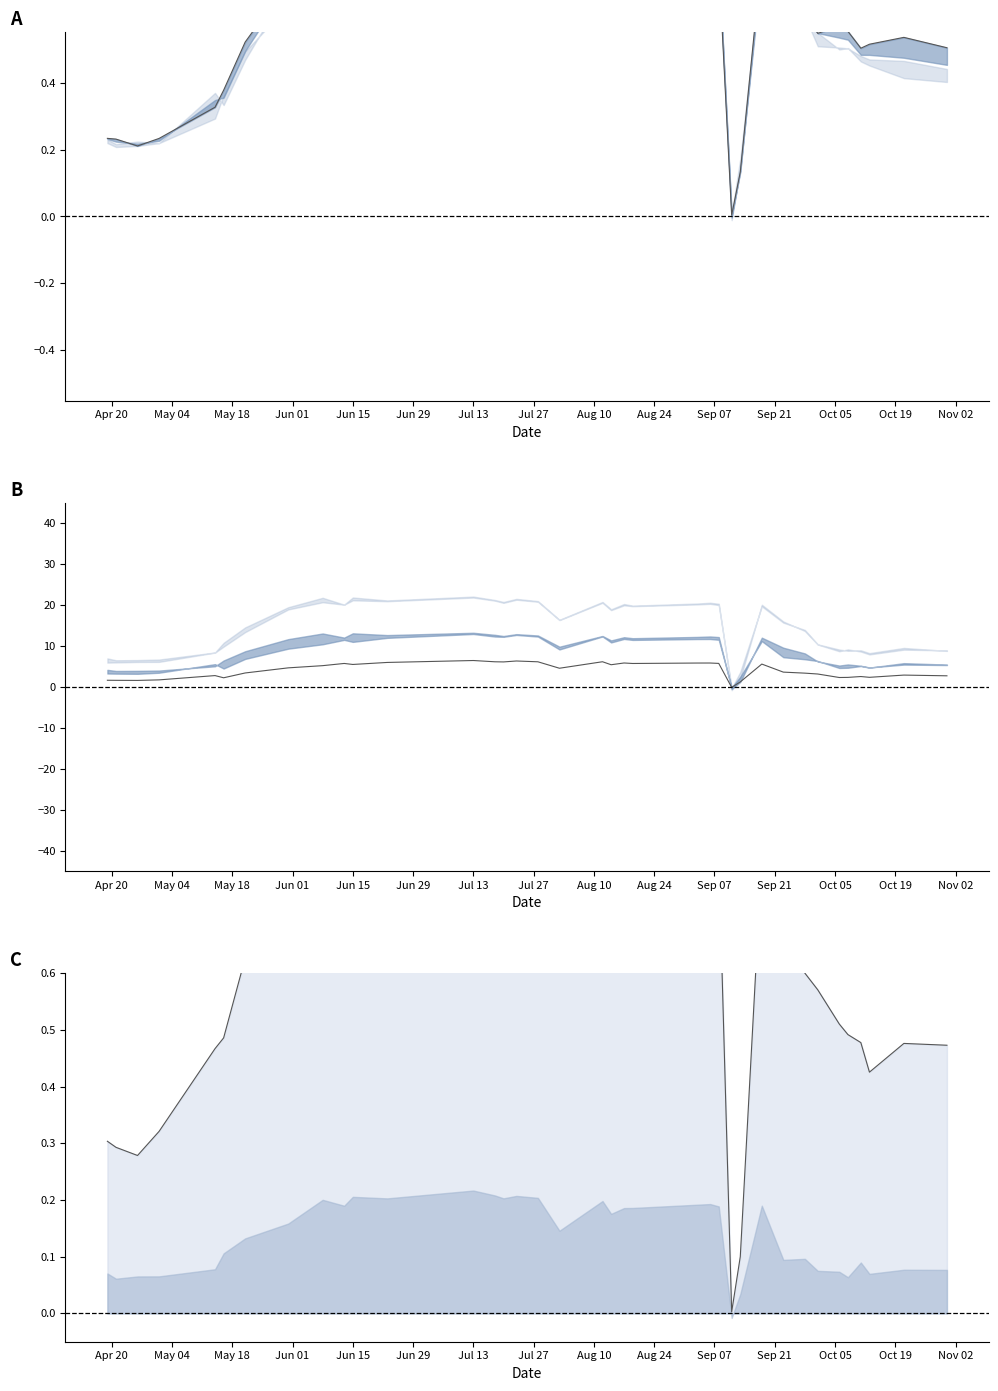

How many values in mid are above zero?

36